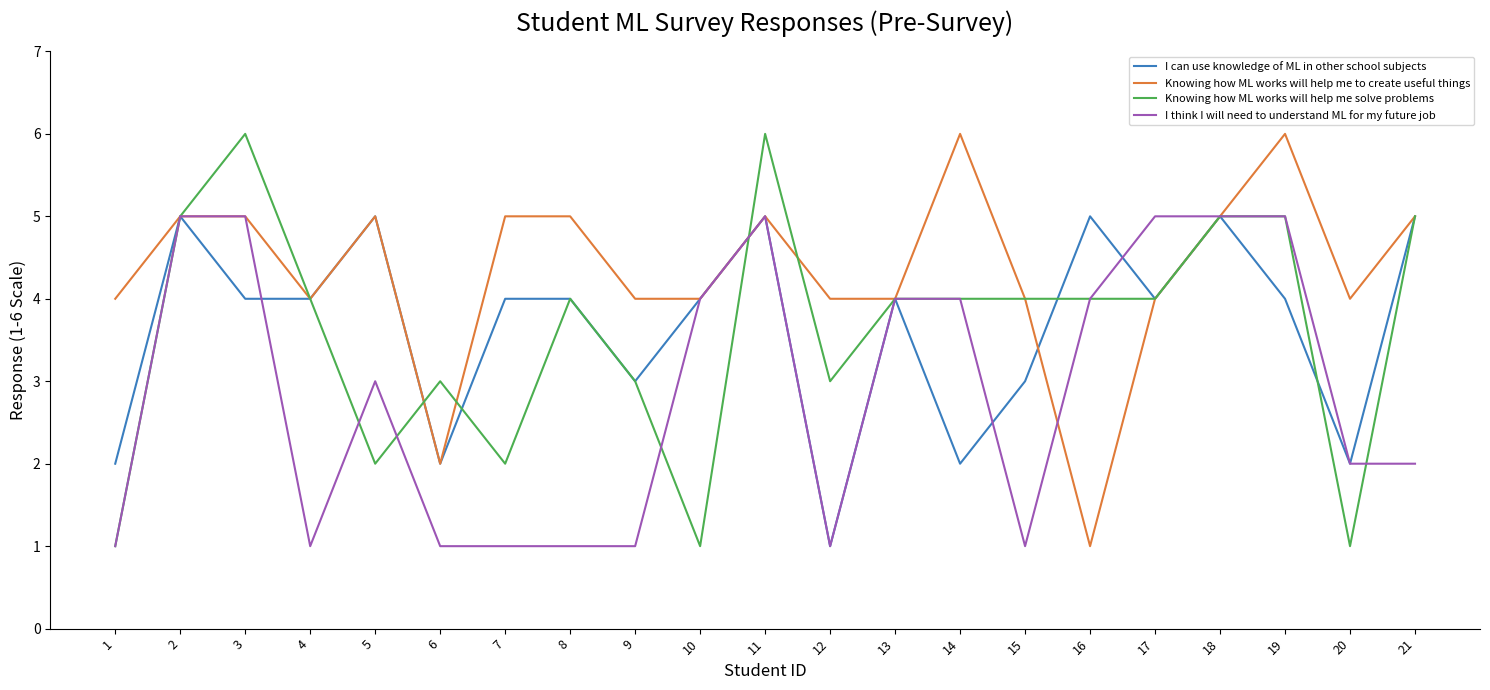

Where does the I think I will need to understand ML for my future job series first go above 3?

2